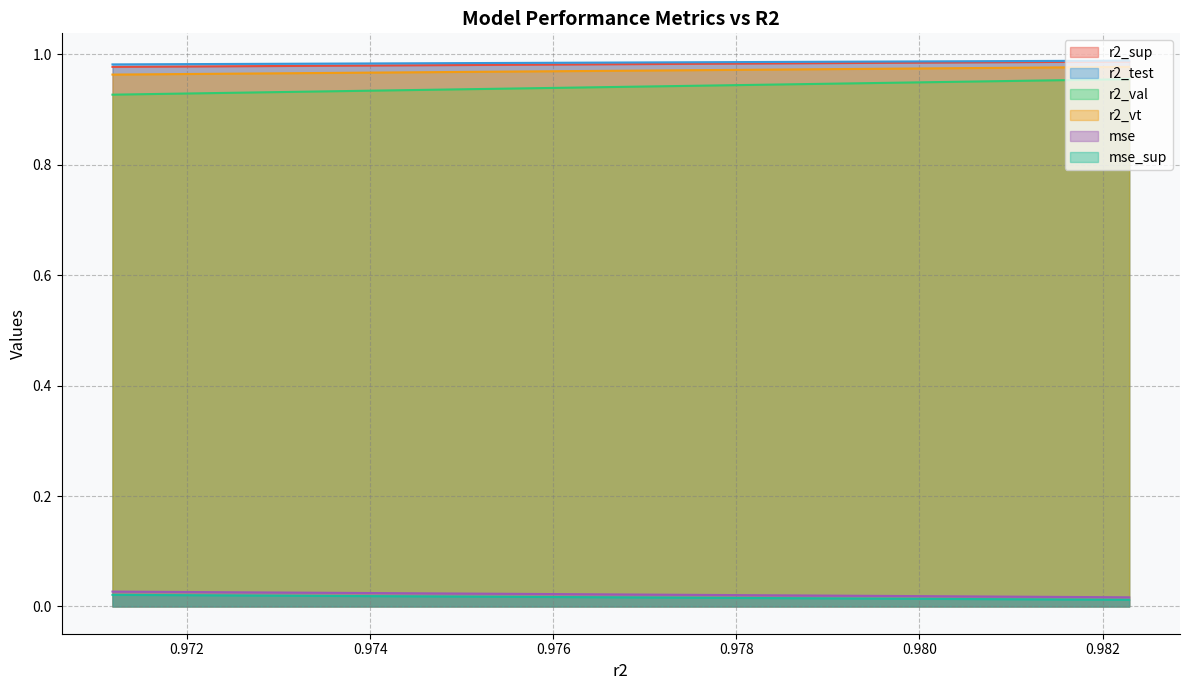

What position from the right is 0.9783302998377243?

15